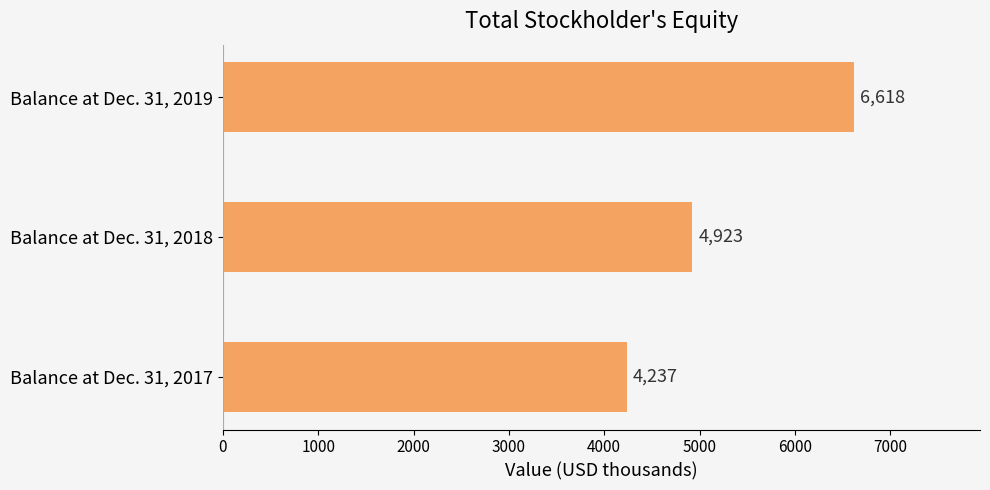

List the labels in order of value, smallest first.

Balance at Dec. 31, 2017, Balance at Dec. 31, 2018, Balance at Dec. 31, 2019